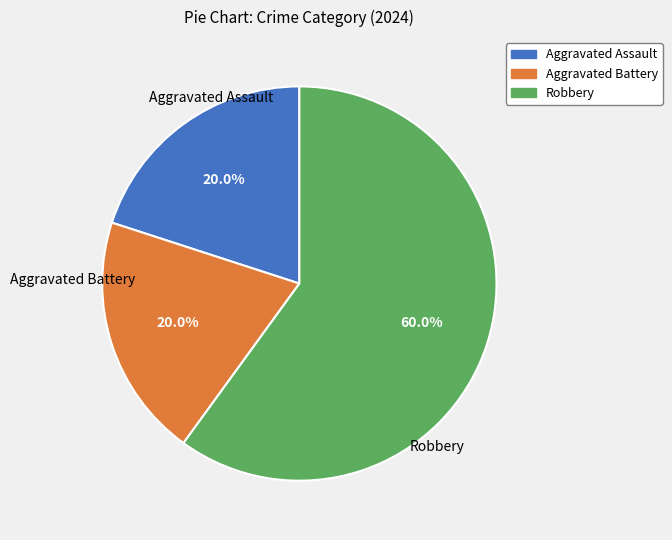

What is the majority slice?

Robbery